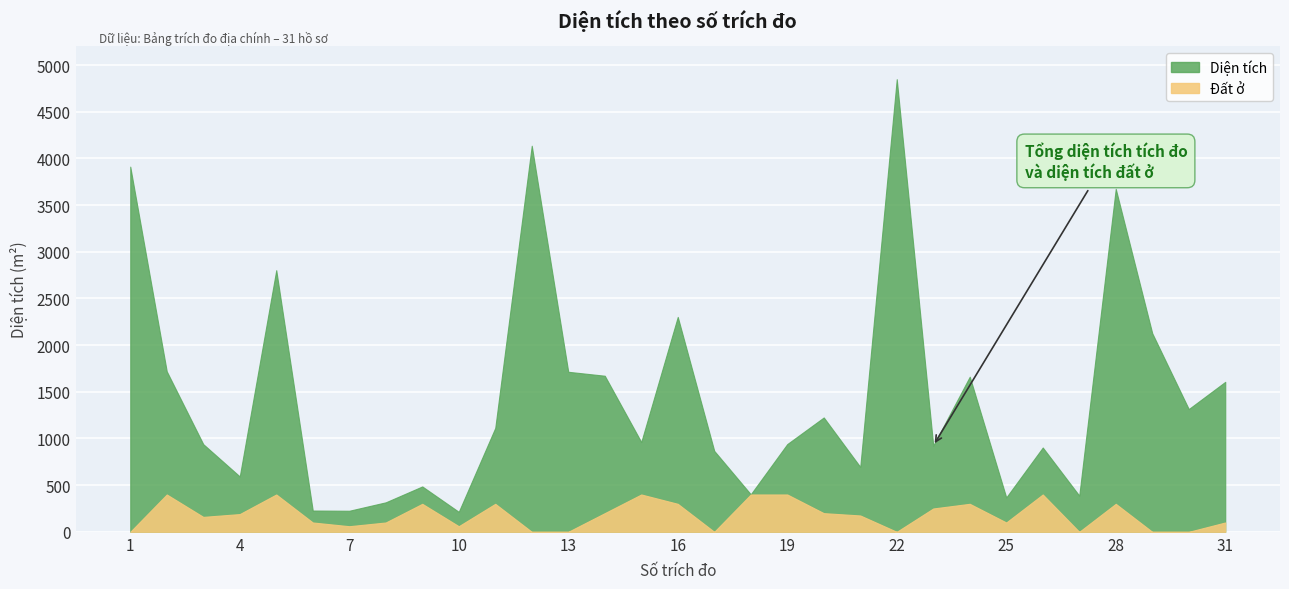

Which series has the largest range (max minus min)?

Diện tích